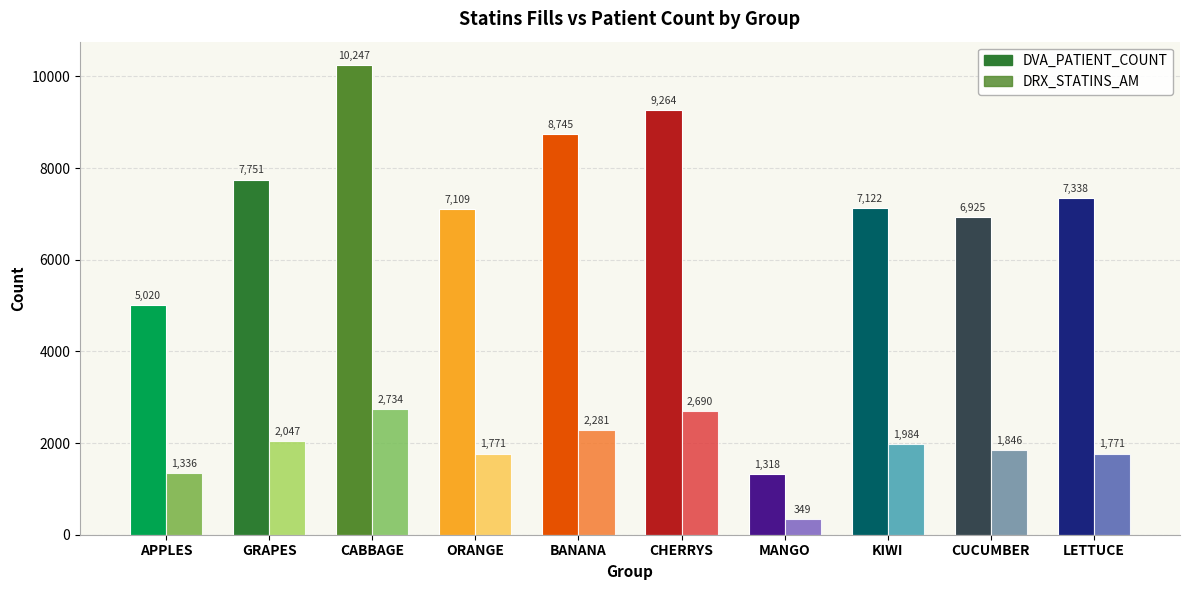

What is the difference between the DRX_STATINS_AM values at KIWI and GRAPES?

63